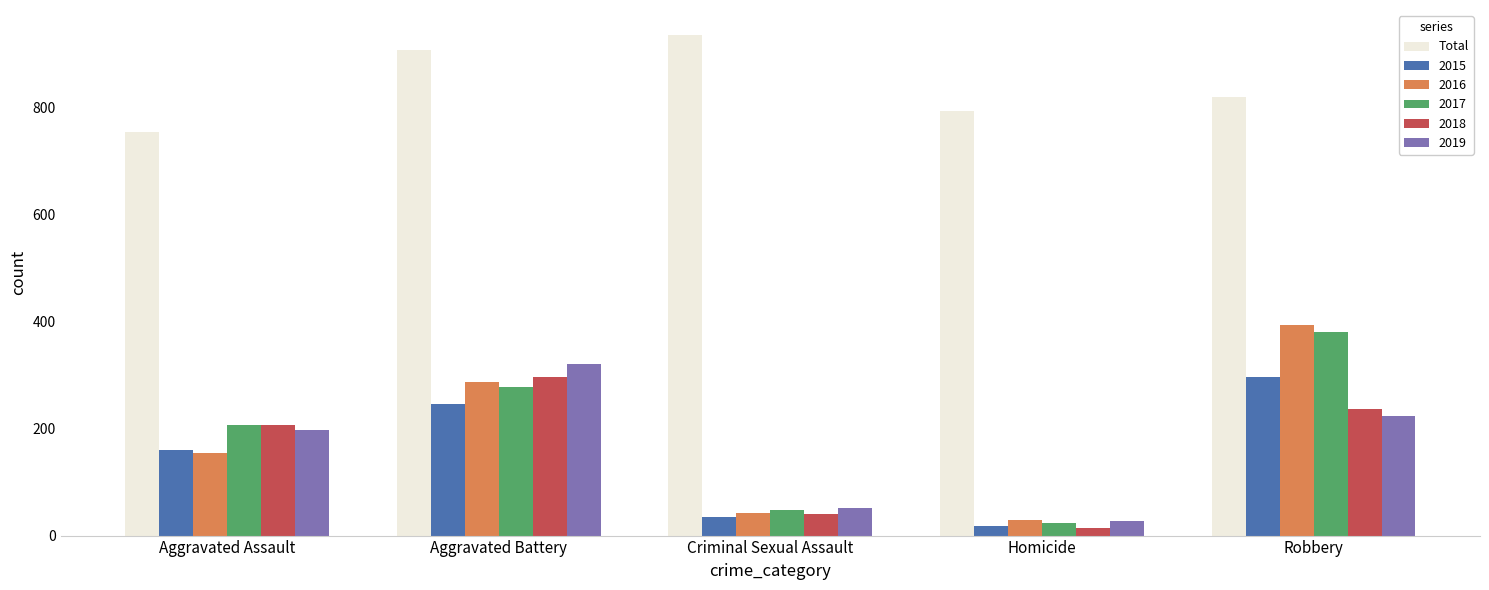

What is the difference between the highest and lowest values at Robbery?

596